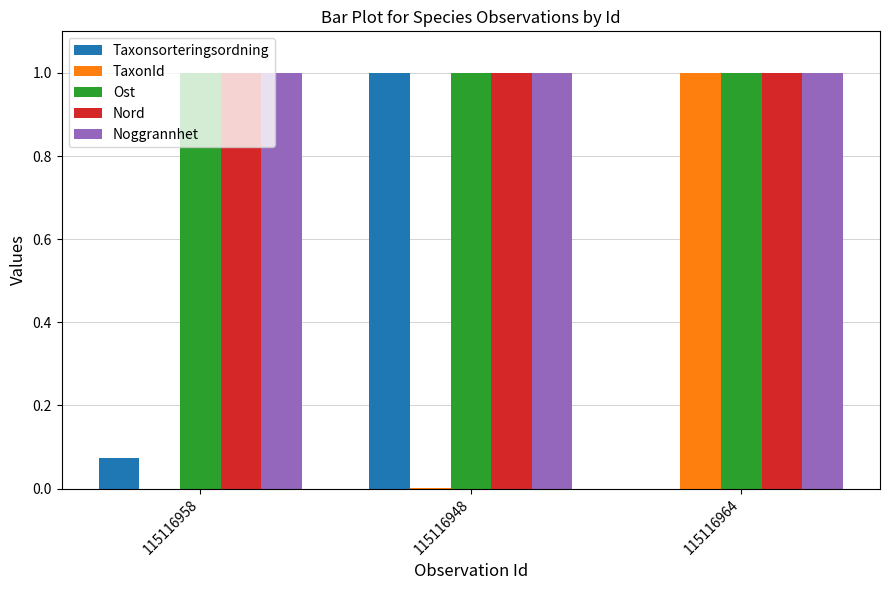

Between 115116958 and 115116948, which series saw the biggest shift?

Taxonsorteringsordning